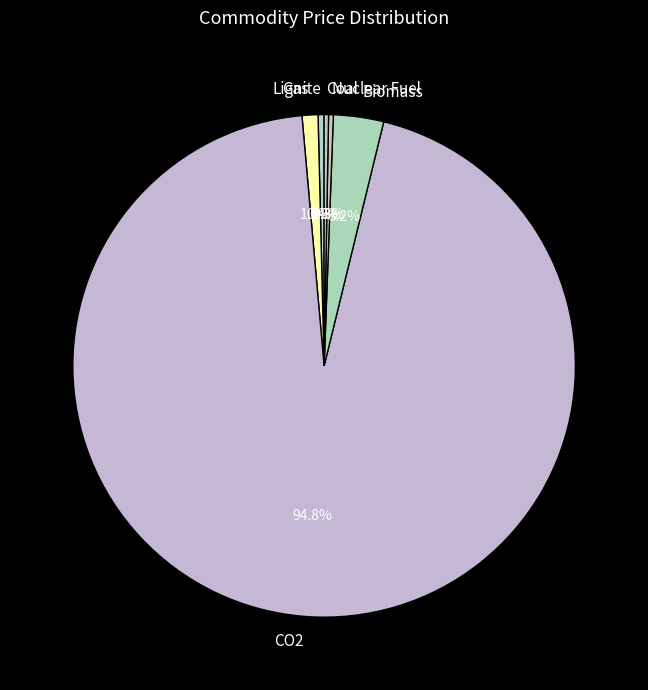

Combined, what portion of the pie is Nuclear Fuel and CO2?

95.1%